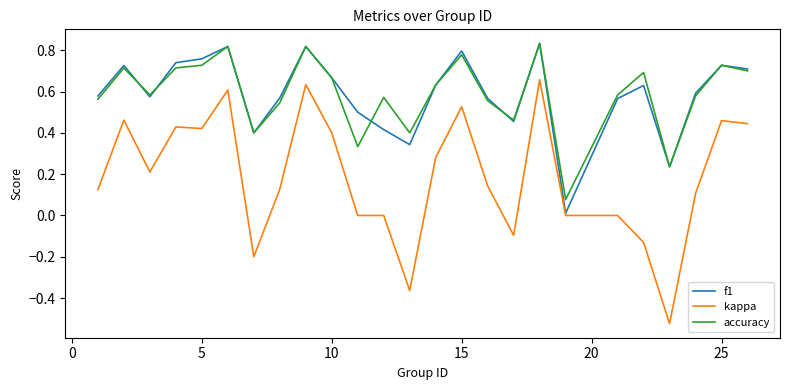

Which series has the largest range (max minus min)?

kappa